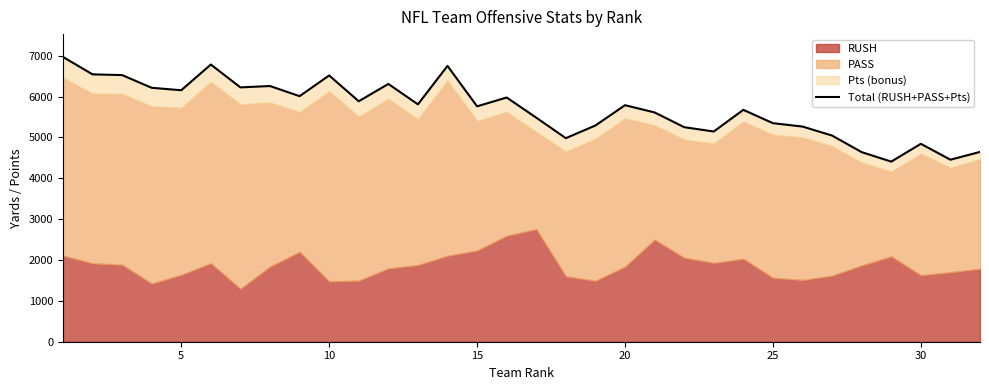

Reading right to left, list all the values displayed in this chart.

4645	4455	4844	4408	4640	5046	5266	5349	5675	5145	5251	5612	5789	5292	4982	5484	5977	5761	6751	5810	6309	5885	6517	6010	6258	6225	6784	6155	6215	6526	6544	6971